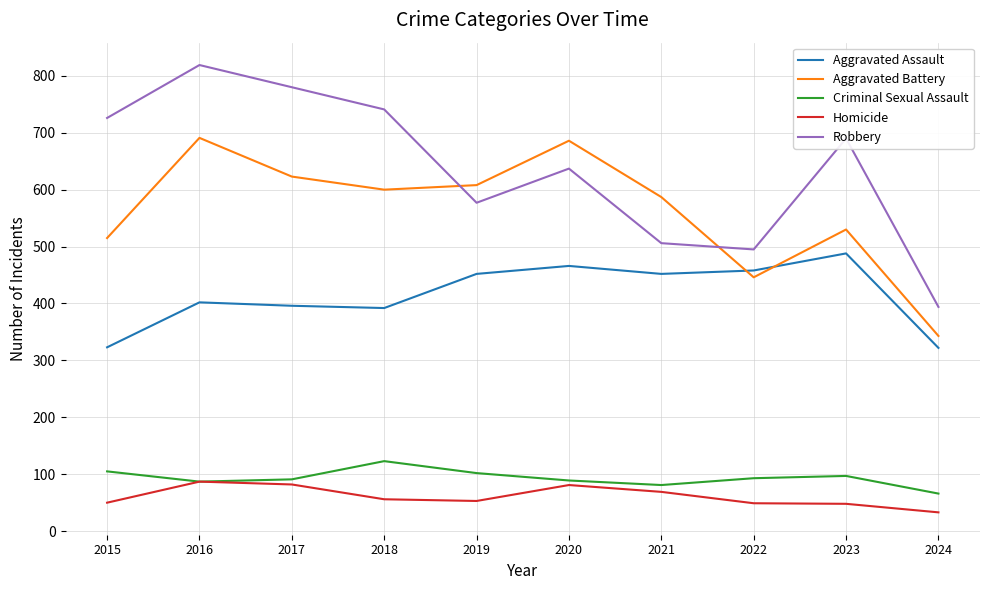

What is the maximum value for Homicide?

87